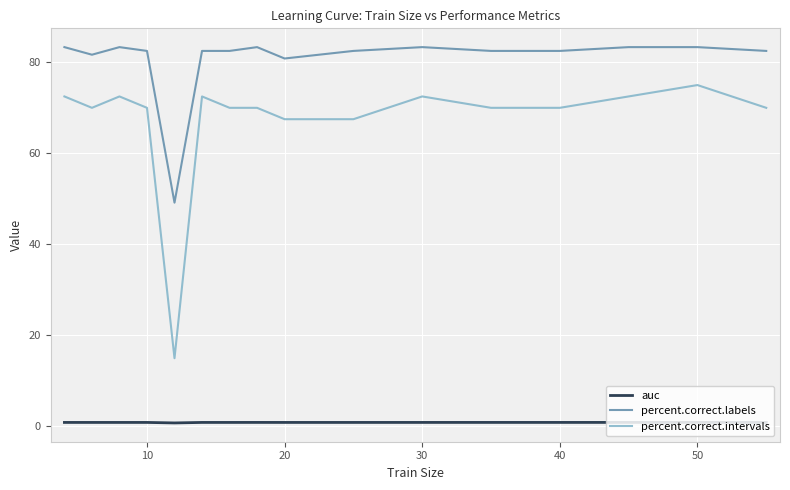

Which series has the widest spread of values?

percent.correct.intervals